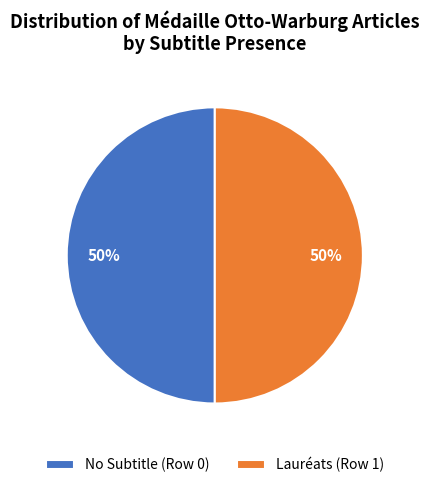

True or false: No Subtitle (Row 0) accounts for 59% of the total.

False